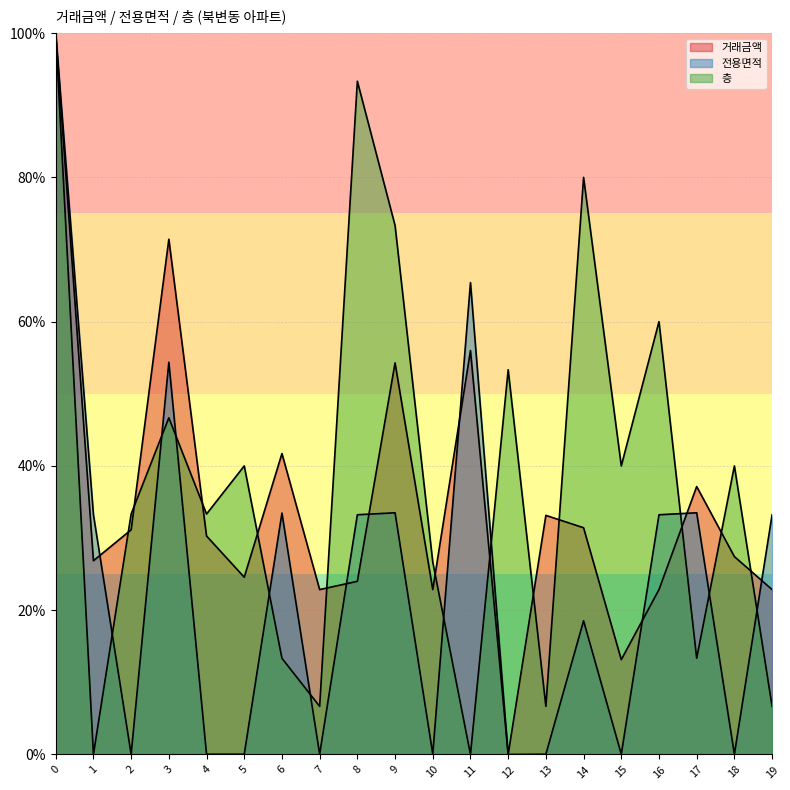

Between 6 and 15, which series saw the biggest shift?

전용면적